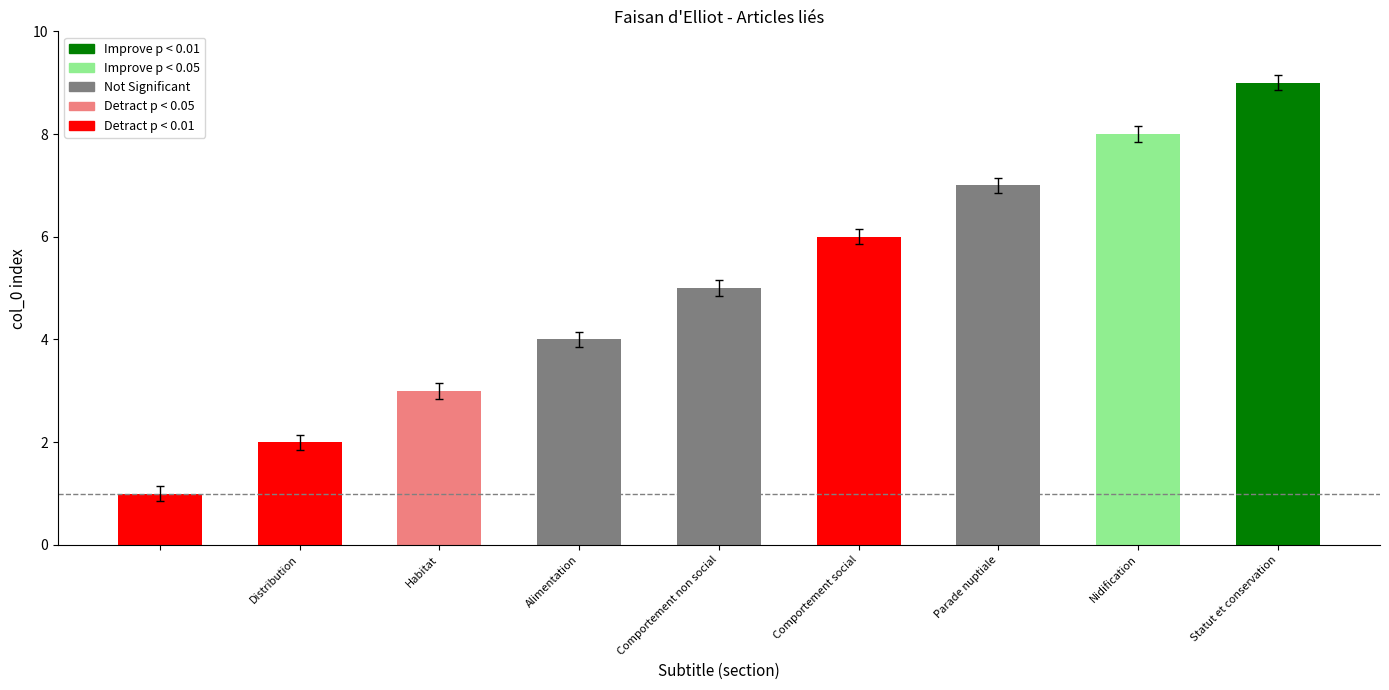

What is the change in value from Distribution to Alimentation?

+2